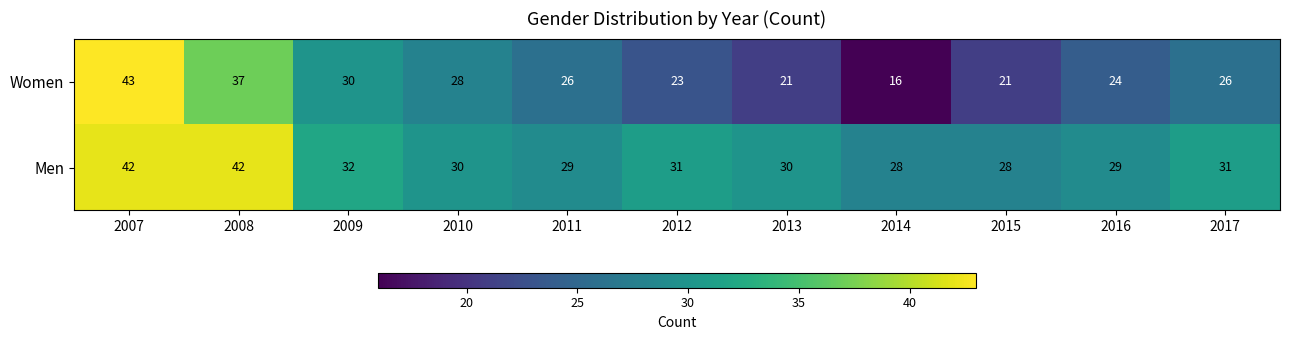

Rank the series by their average value, from highest to lowest.

Men, Women